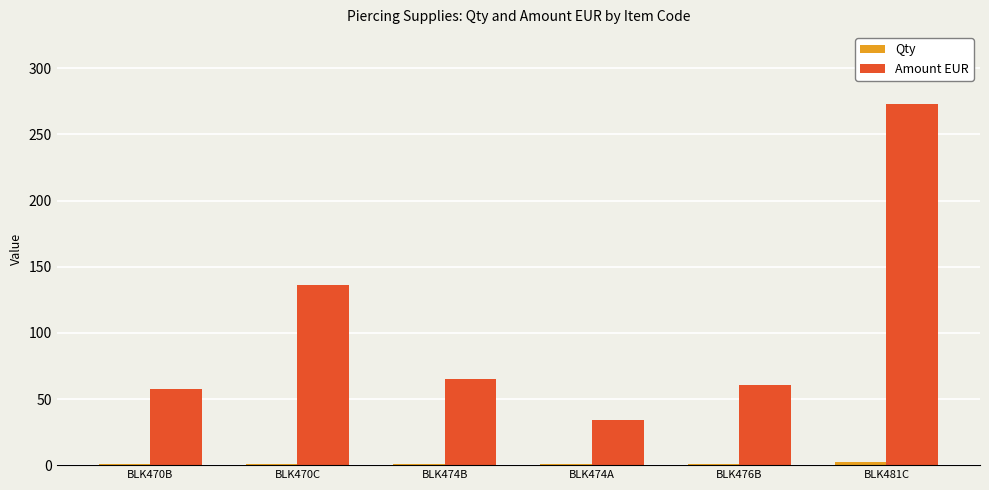

Which series changed the most between BLK470B and BLK474A?

Amount EUR